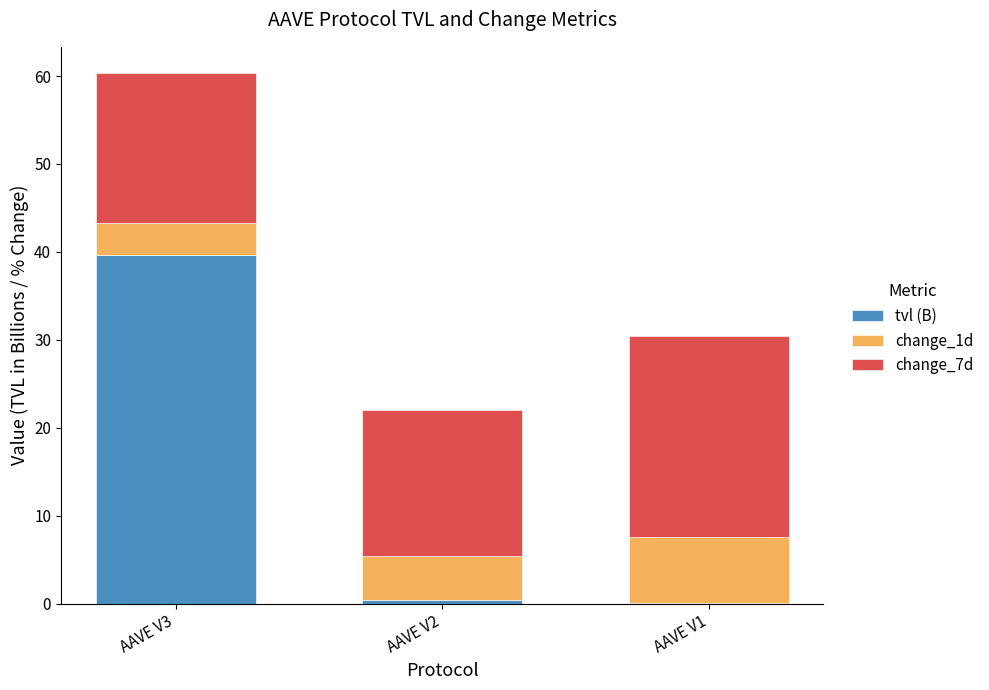

The value of tvl (B) at AAVE V3 is 39.6. True or false?

True